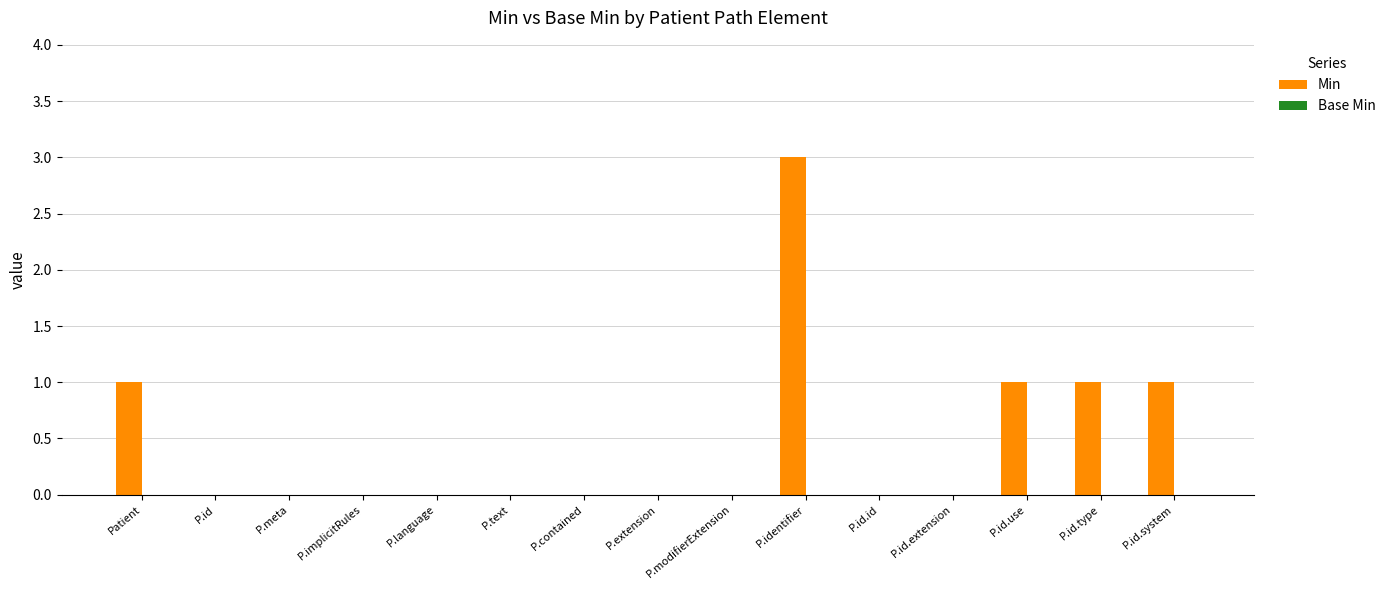

Between P.modifierExtension and P.id.system, which is larger?

P.id.system